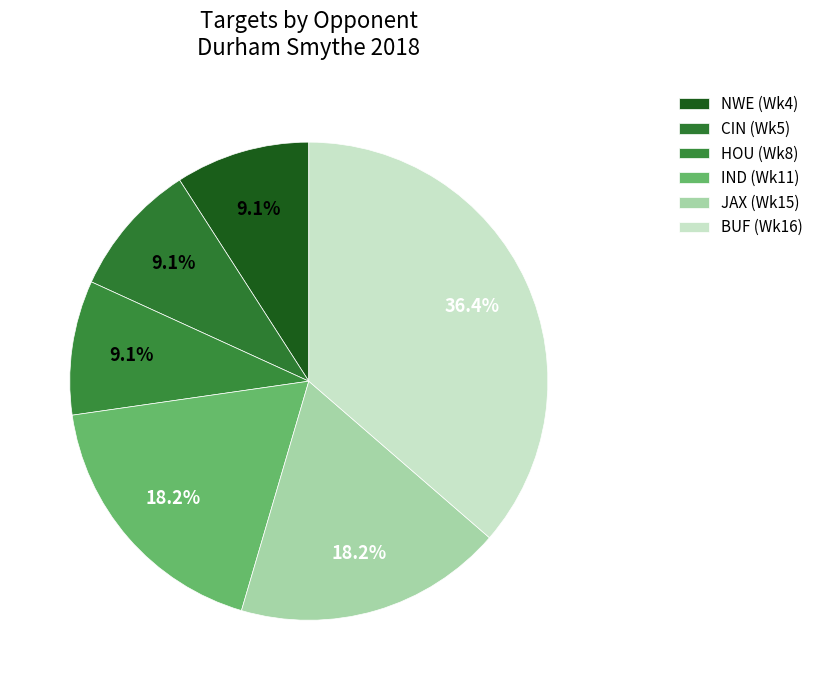

Count the number of slices in the pie.

6